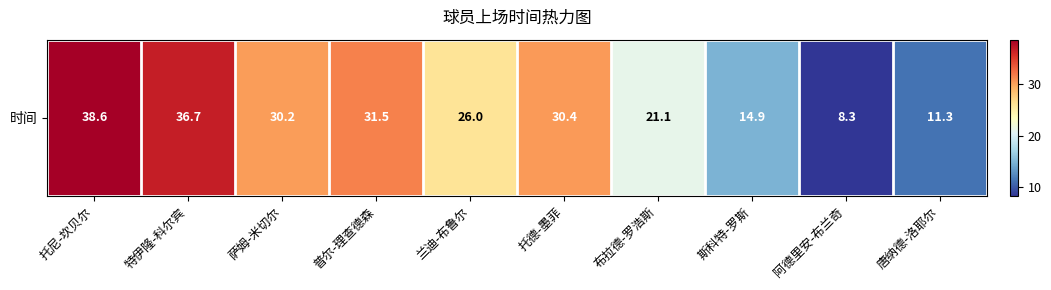

What is the minimum value shown in the chart?

8.3